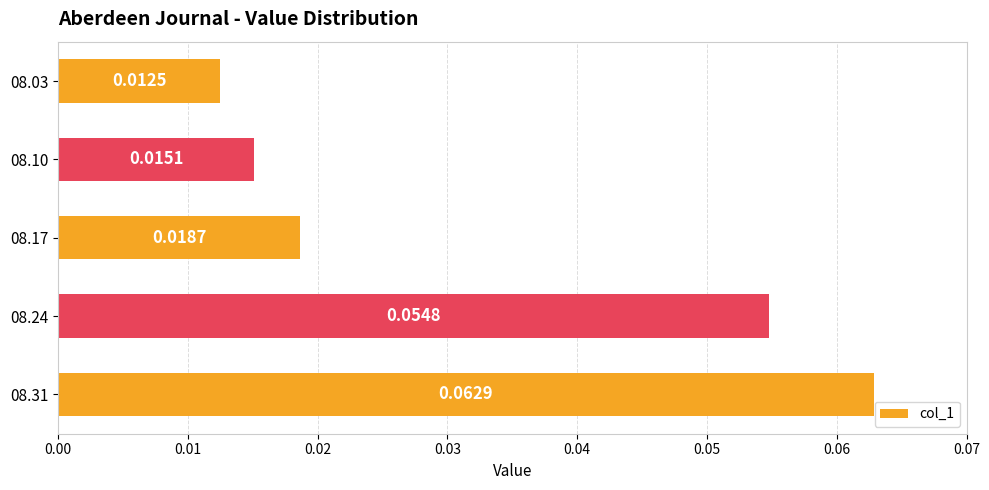

Between 08.24 and 08.10, which is larger?

08.24